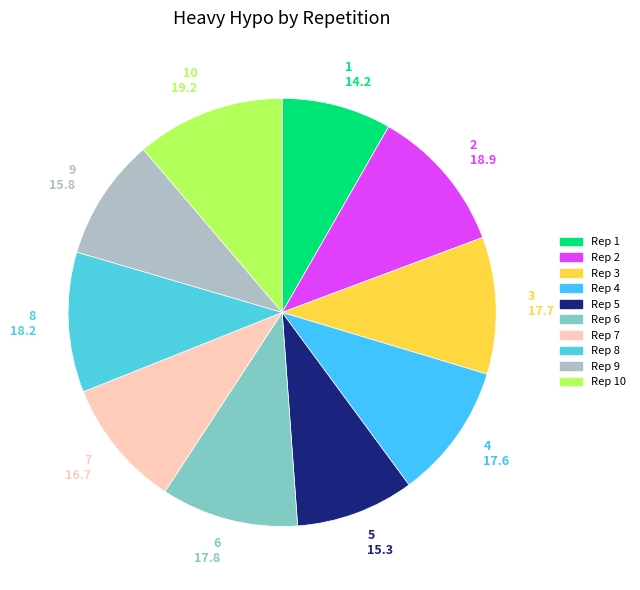

Rank the categories by value from highest to lowest.

10, 2, 8, 6, 3, 4, 7, 9, 5, 1